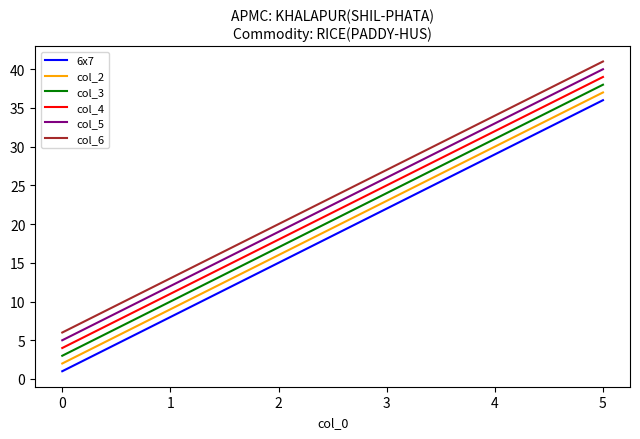

The col_3 series shows 3 at 1. True or false?

False